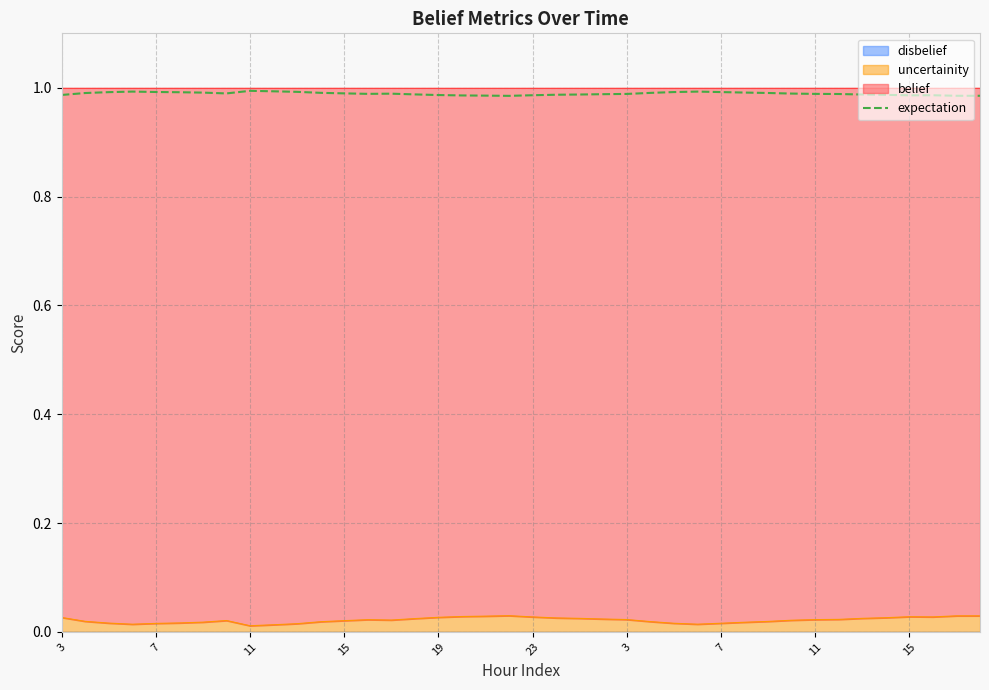

Count the number of categories in the chart.

40